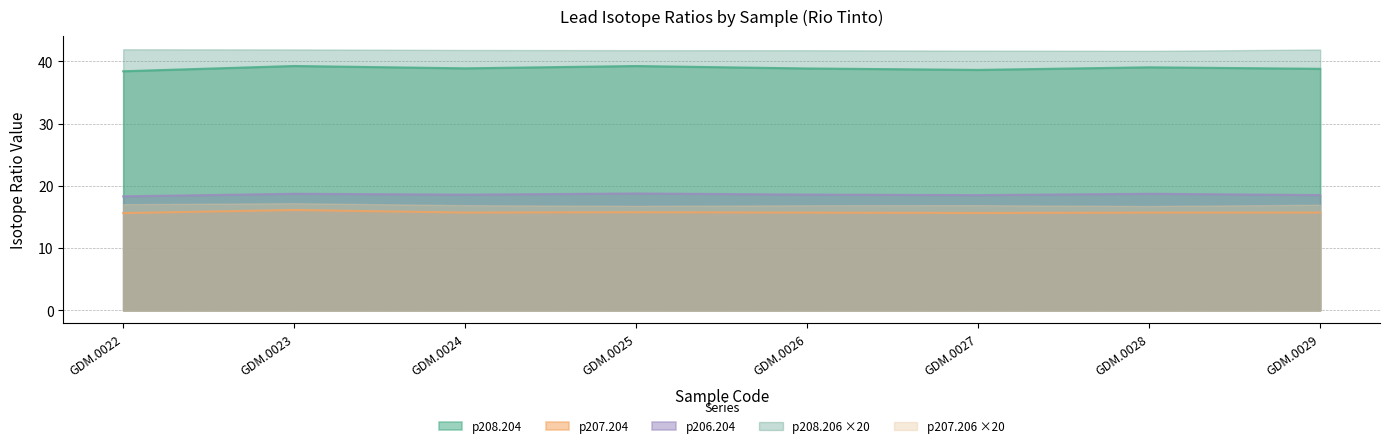

True or false: p206.204 has more than 0 points higher than both neighbors.

True